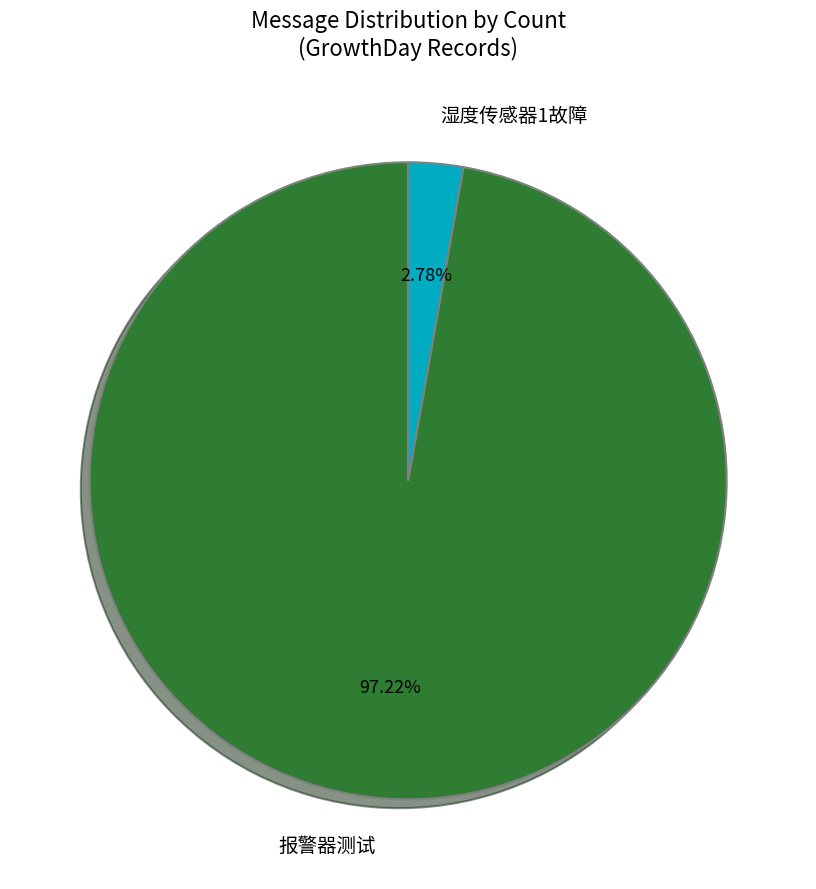

Which category has the biggest portion of the pie?

报警器测试